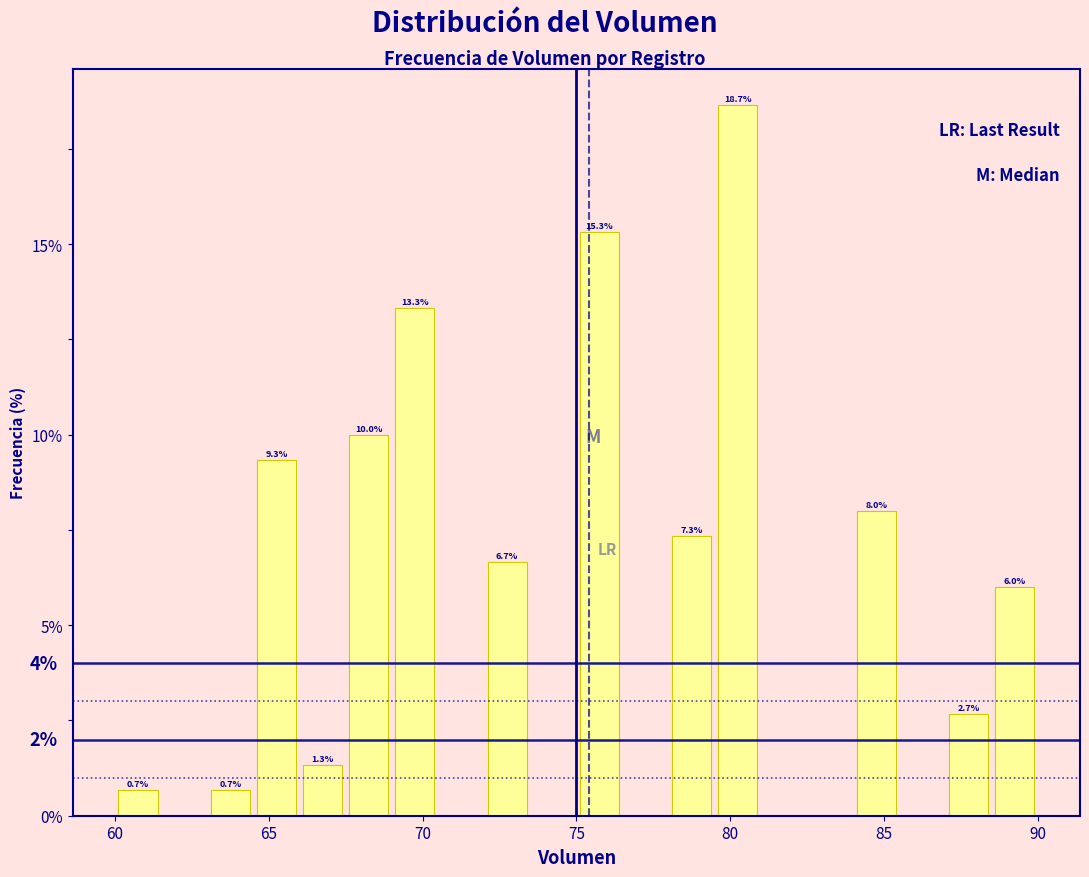

Read against the x-axis, roughly where is the centre of the tallest bar?

80.5